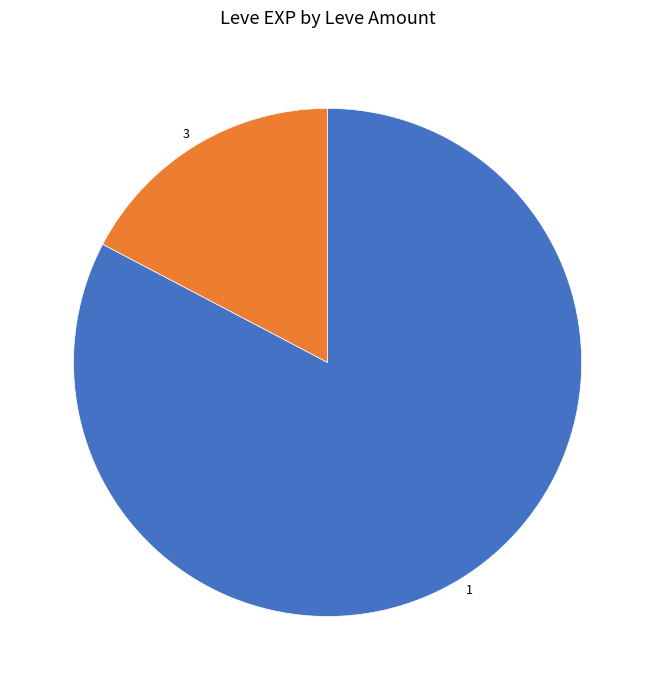

What is the largest slice in the pie chart?

1